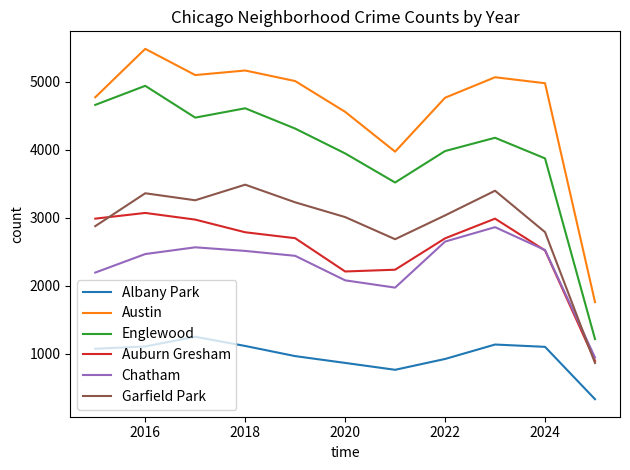

What is the maximum value for Englewood?

4938